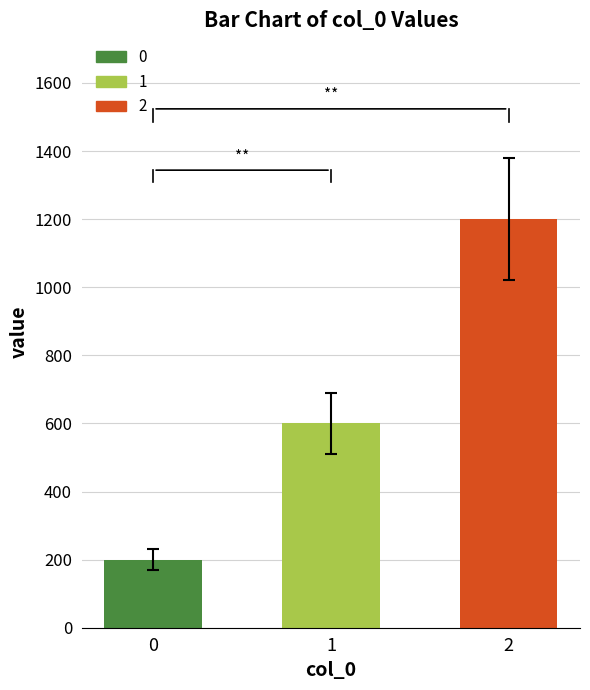

How many data points are less than 600?

1